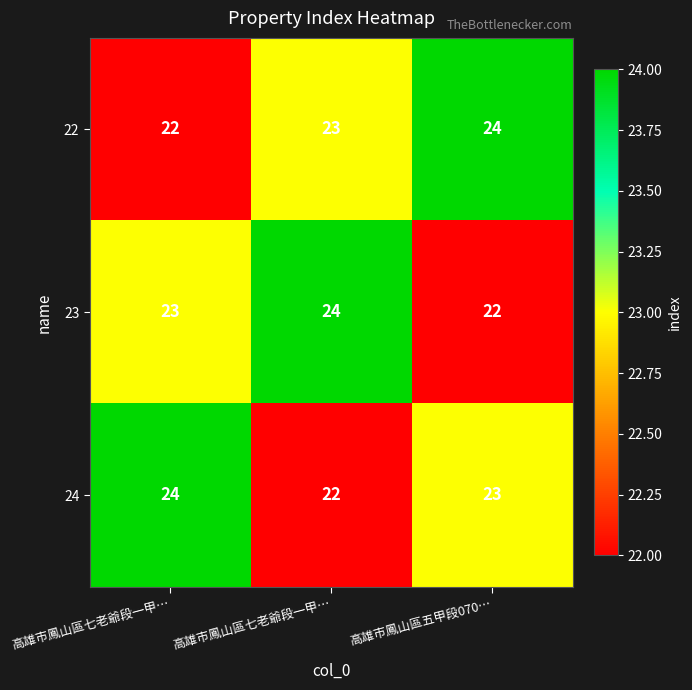

How many data points in 22 are less than 23?

1